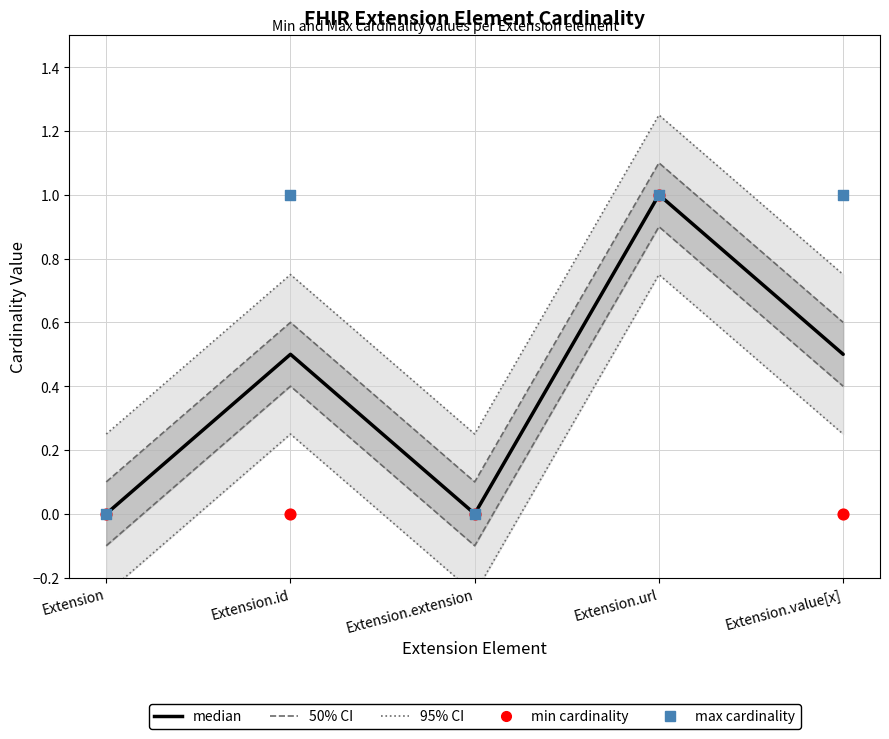

Is the value of median at Extension greater than the value of min cardinality at Extension.value[x]?

No